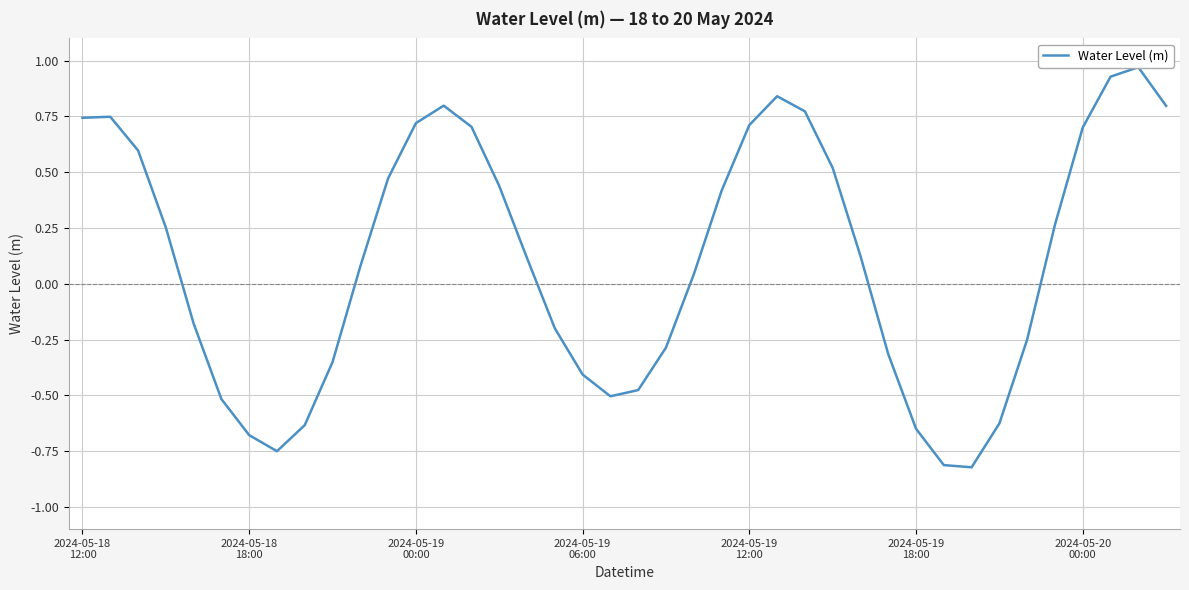

How many data points does each series have?

40